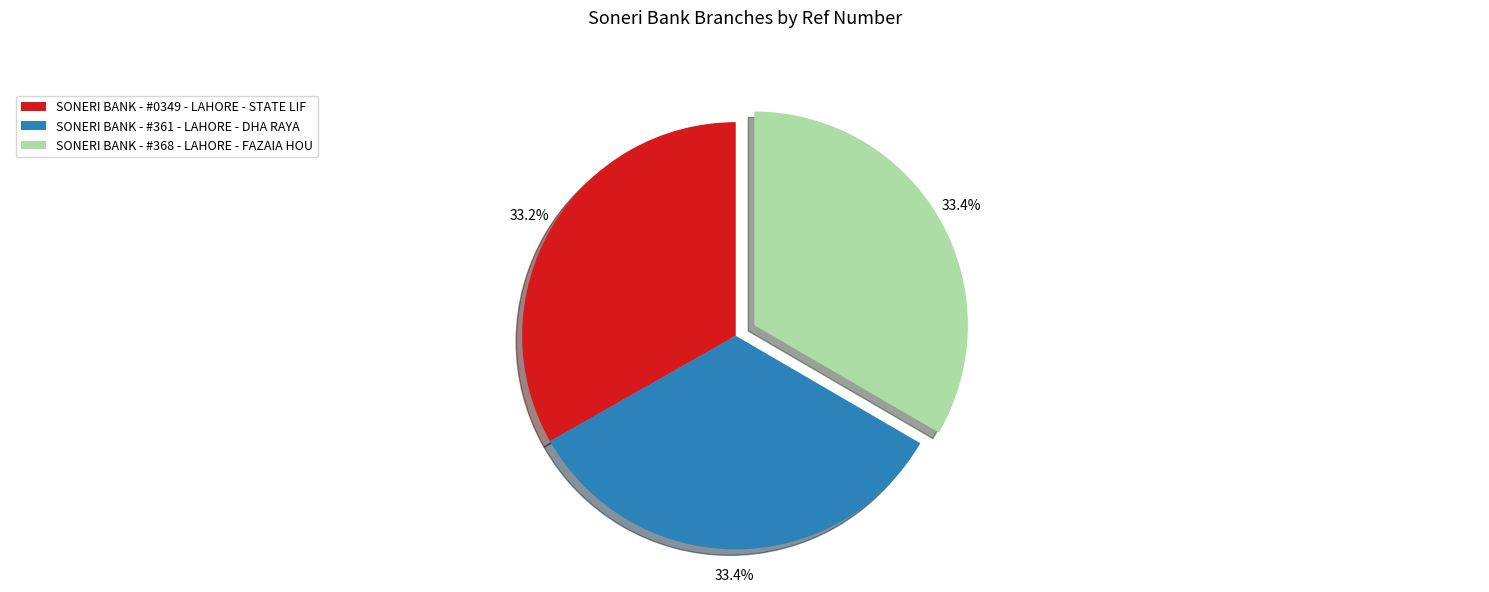

True or false: SONERI BANK - #361 - LAHORE - DHA RAYA accounts for 24% of the total.

False